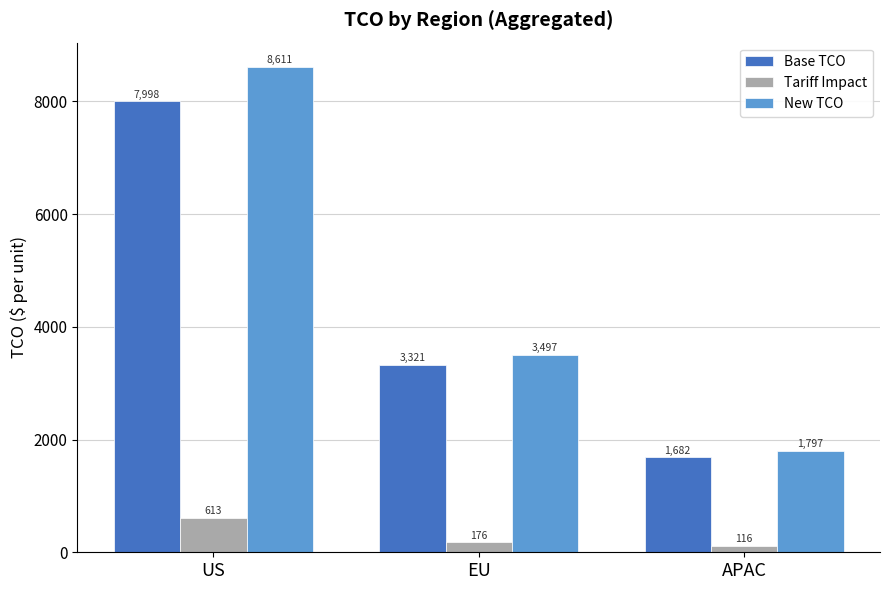

Which series changed the most between US and APAC?

New TCO